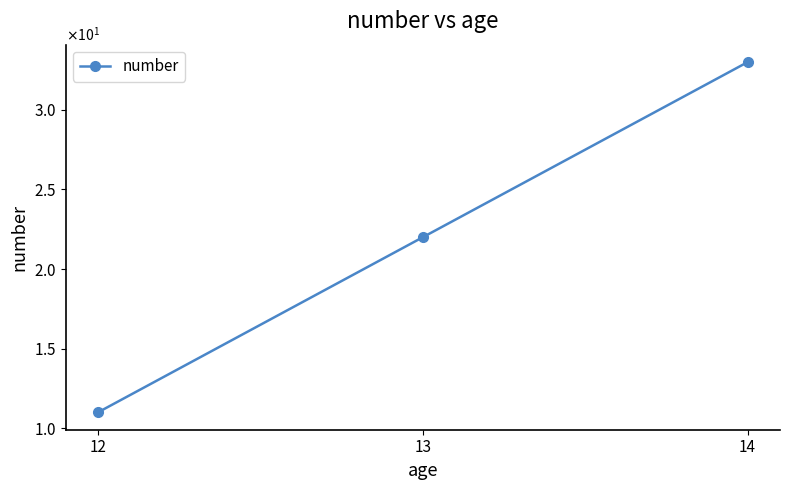

At which category does the chart reach its peak across all series?

14